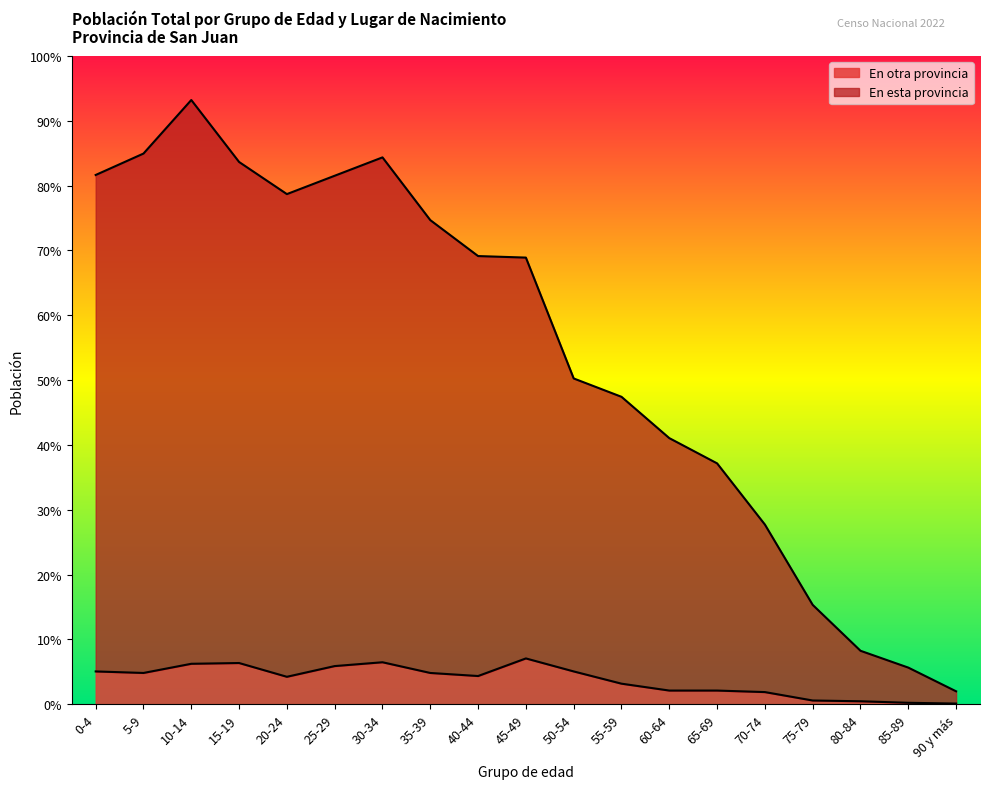

Between 25-29 and 45-49, which is larger?

25-29